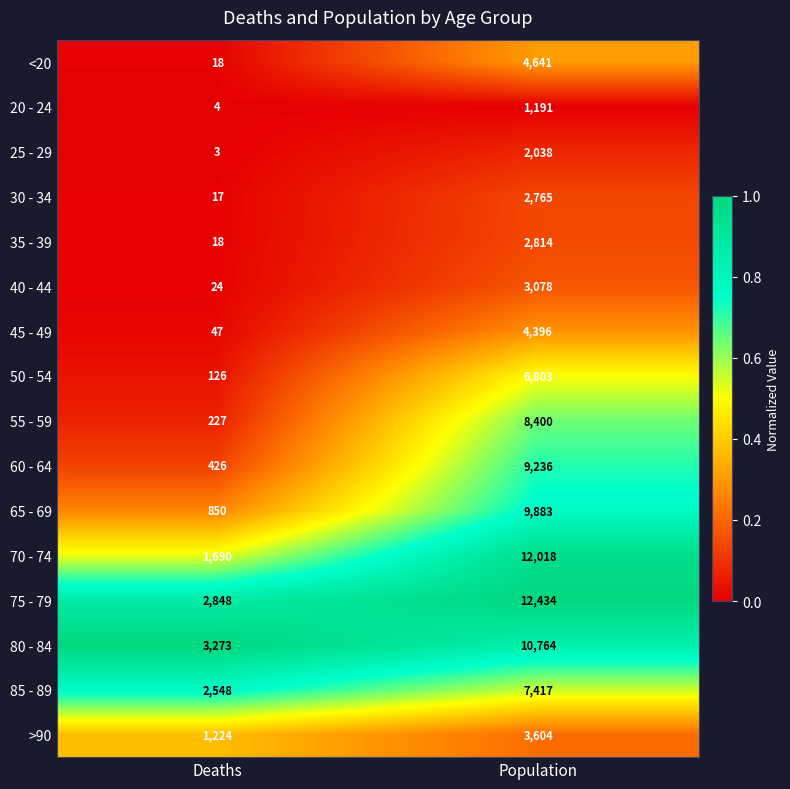

What is the sum of all 85 - 89 values?

9965